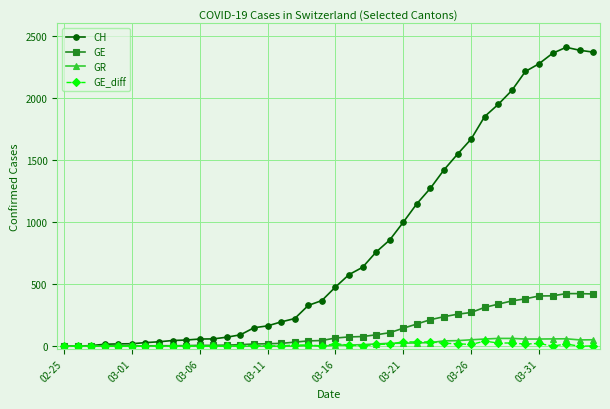

List the series in order of their peak value, highest first.

CH, GE, GR, GE_diff